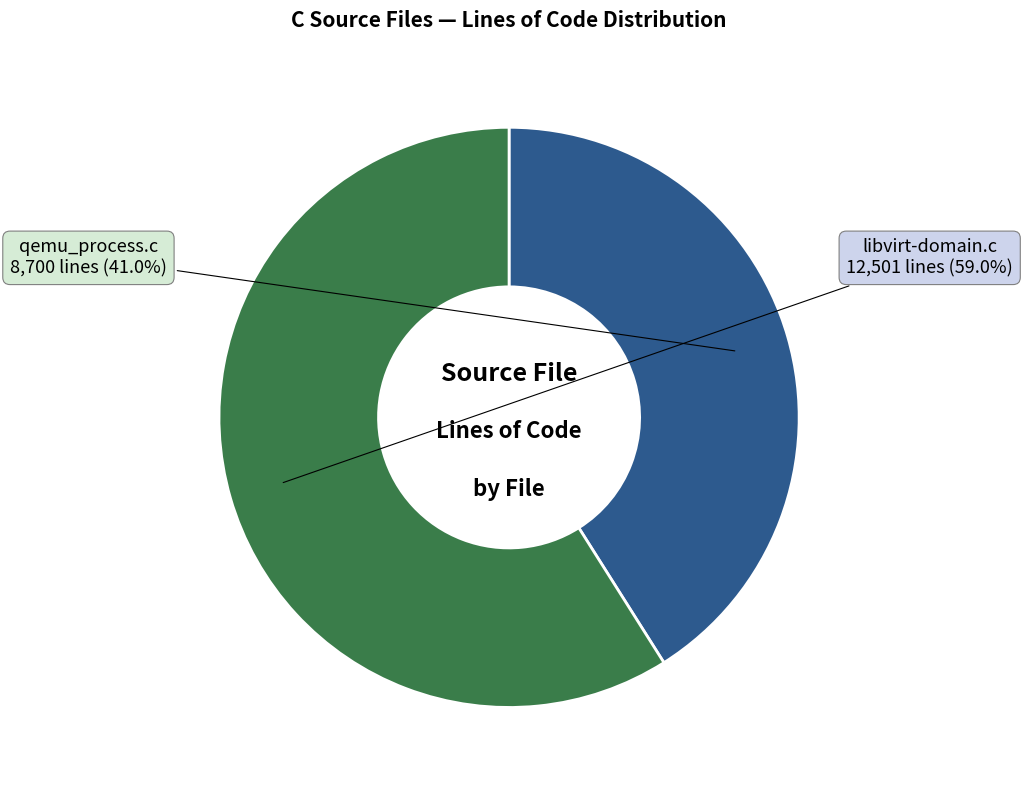

Is it true that libvirt-domain.c is 59% of the pie?

True